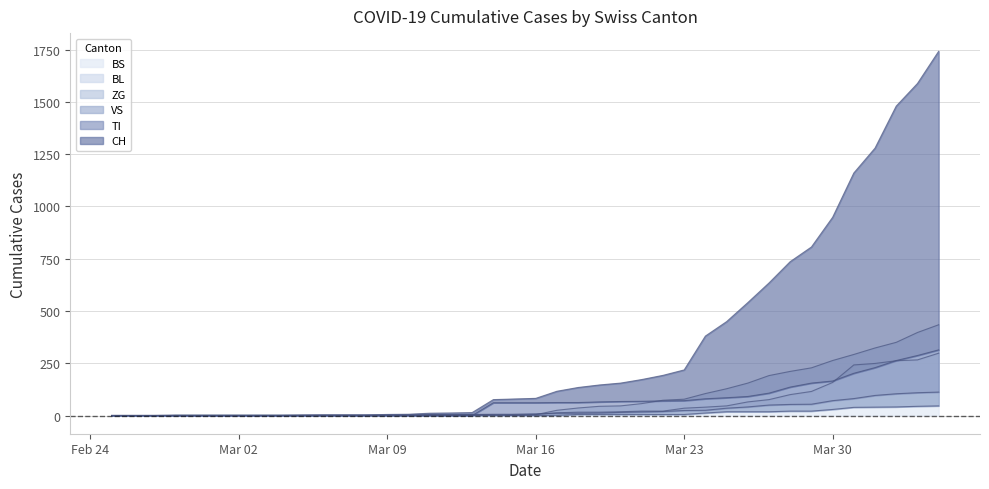

At which category does the chart reach its peak across all series?

2020-04-04